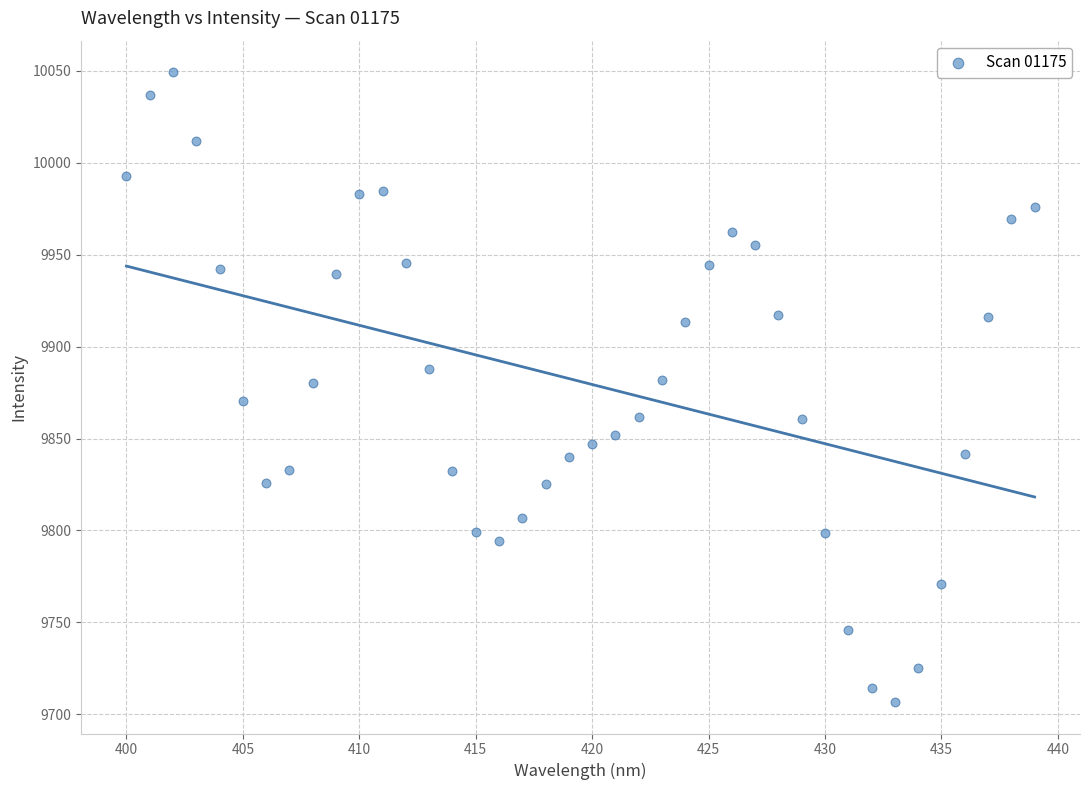

What is the range of X values (max minus min)?

39.0